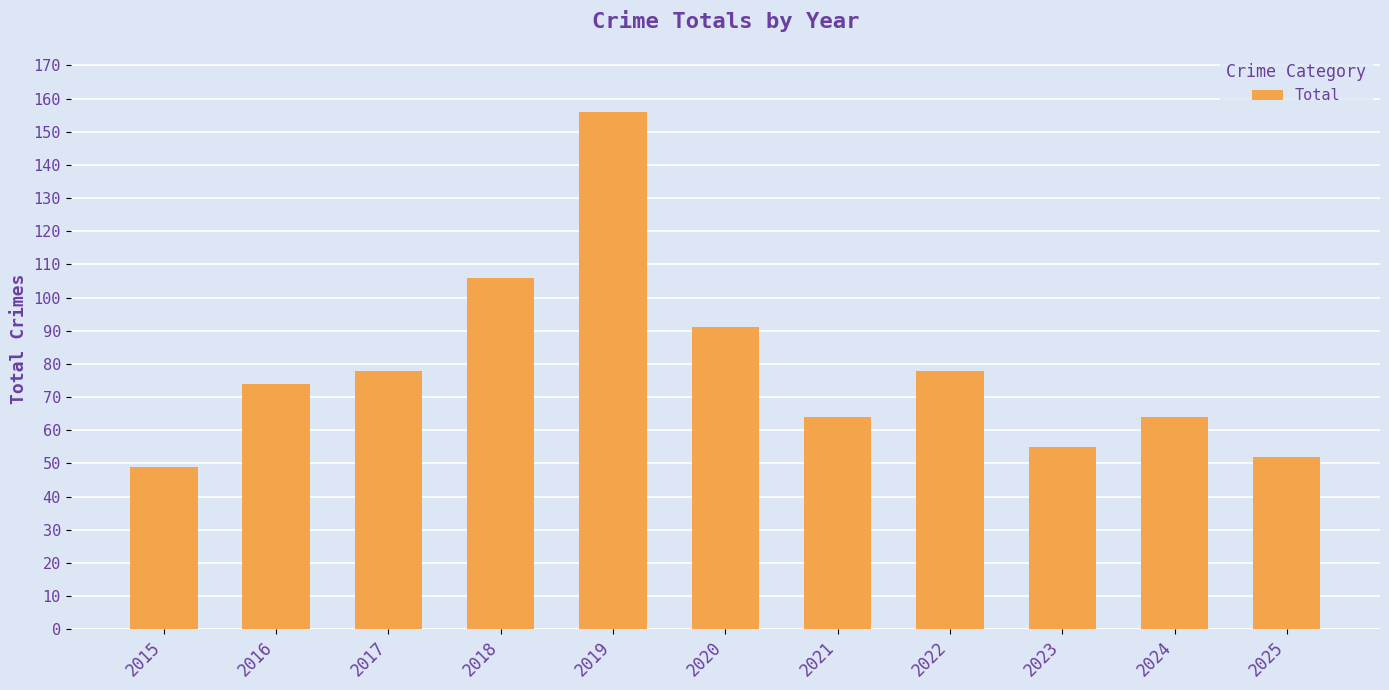

At which category does the chart reach its minimum across all series?

2015